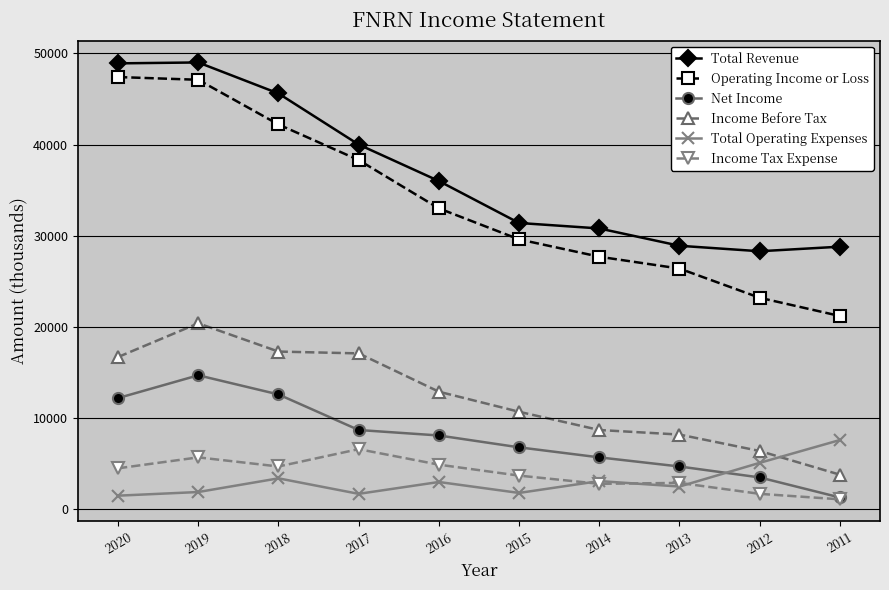

What is the value of the Total Operating Expenses point at the 9th from the left?

5100